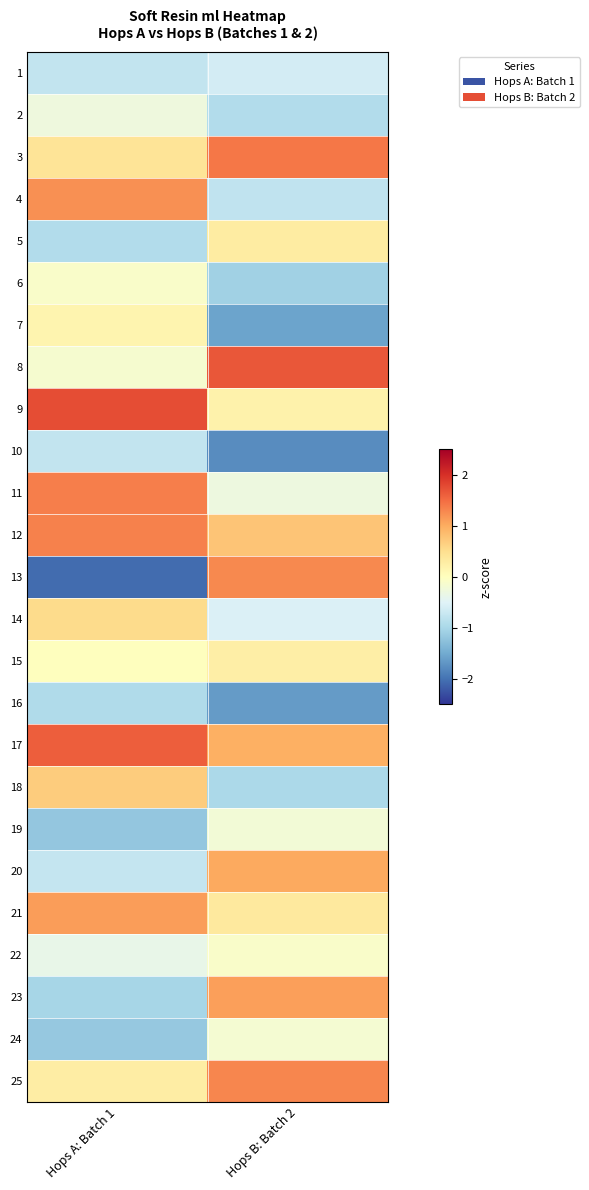

At how many categories does at least one series exceed 1?

2